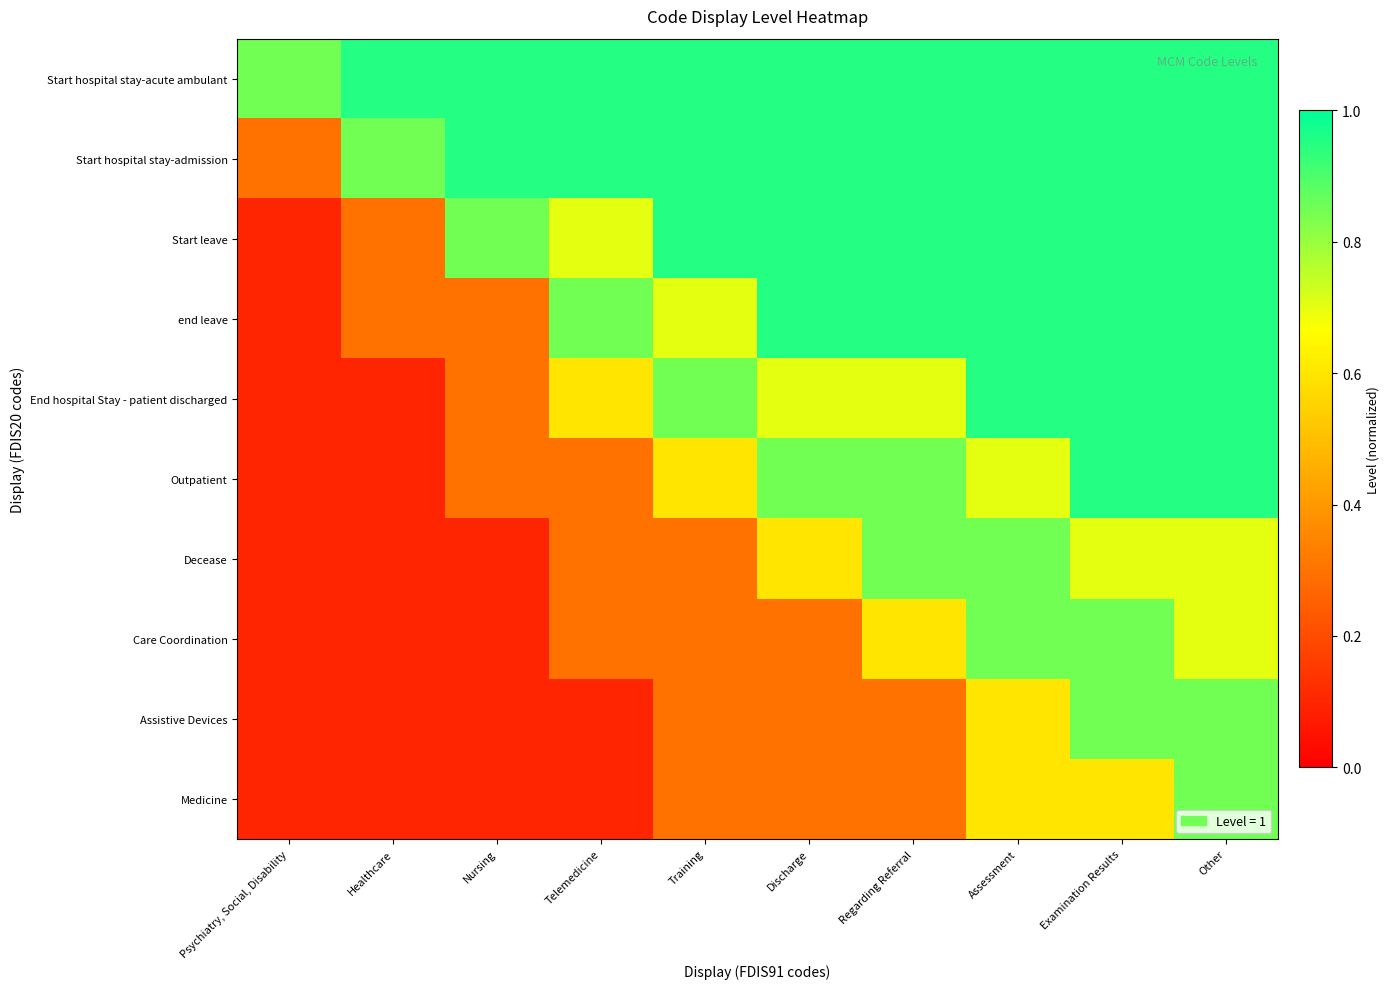

Reading left to right, extract all data points from this chart.

Start hospital stay-acute ambulant: Psychiatry, Social, Disability=0.8	Healthcare=0.9	Nursing=0.9	Telemedicine=0.9	Training=0.9	Discharge=0.9	Regarding Referral=0.9	Assessment=0.9	Examination Results=0.9	Other=0.9
Start hospital stay-admission: Psychiatry, Social, Disability=0.3	Healthcare=0.8	Nursing=0.9	Telemedicine=0.9	Training=0.9	Discharge=0.9	Regarding Referral=0.9	Assessment=0.9	Examination Results=0.9	Other=0.9
Start leave: Psychiatry, Social, Disability=0.1	Healthcare=0.3	Nursing=0.8	Telemedicine=0.7	Training=0.9	Discharge=0.9	Regarding Referral=0.9	Assessment=0.9	Examination Results=0.9	Other=0.9
end leave: Psychiatry, Social, Disability=0.1	Healthcare=0.3	Nursing=0.3	Telemedicine=0.8	Training=0.7	Discharge=0.9	Regarding Referral=0.9	Assessment=0.9	Examination Results=0.9	Other=0.9
End hospital Stay - patient discharged: Psychiatry, Social, Disability=0.1	Healthcare=0.1	Nursing=0.3	Telemedicine=0.6	Training=0.8	Discharge=0.7	Regarding Referral=0.7	Assessment=0.9	Examination Results=0.9	Other=0.9
Outpatient: Psychiatry, Social, Disability=0.1	Healthcare=0.1	Nursing=0.3	Telemedicine=0.3	Training=0.6	Discharge=0.8	Regarding Referral=0.8	Assessment=0.7	Examination Results=0.9	Other=0.9
Decease: Psychiatry, Social, Disability=0.1	Healthcare=0.1	Nursing=0.1	Telemedicine=0.3	Training=0.3	Discharge=0.6	Regarding Referral=0.8	Assessment=0.8	Examination Results=0.7	Other=0.7
Care Coordination: Psychiatry, Social, Disability=0.1	Healthcare=0.1	Nursing=0.1	Telemedicine=0.3	Training=0.3	Discharge=0.3	Regarding Referral=0.6	Assessment=0.8	Examination Results=0.8	Other=0.7
Assistive Devices: Psychiatry, Social, Disability=0.1	Healthcare=0.1	Nursing=0.1	Telemedicine=0.1	Training=0.3	Discharge=0.3	Regarding Referral=0.3	Assessment=0.6	Examination Results=0.8	Other=0.8
Medicine: Psychiatry, Social, Disability=0.1	Healthcare=0.1	Nursing=0.1	Telemedicine=0.1	Training=0.3	Discharge=0.3	Regarding Referral=0.3	Assessment=0.6	Examination Results=0.6	Other=0.8